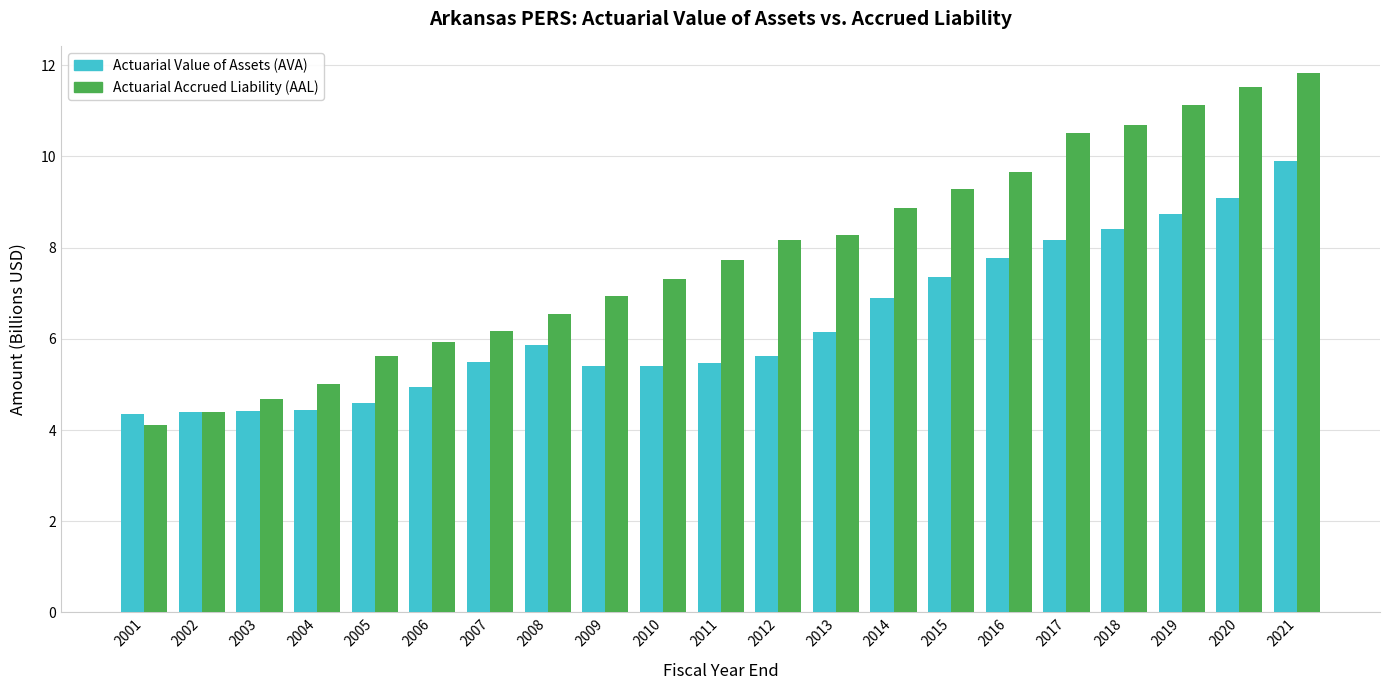

At which category is the sum across all series the highest?

2021